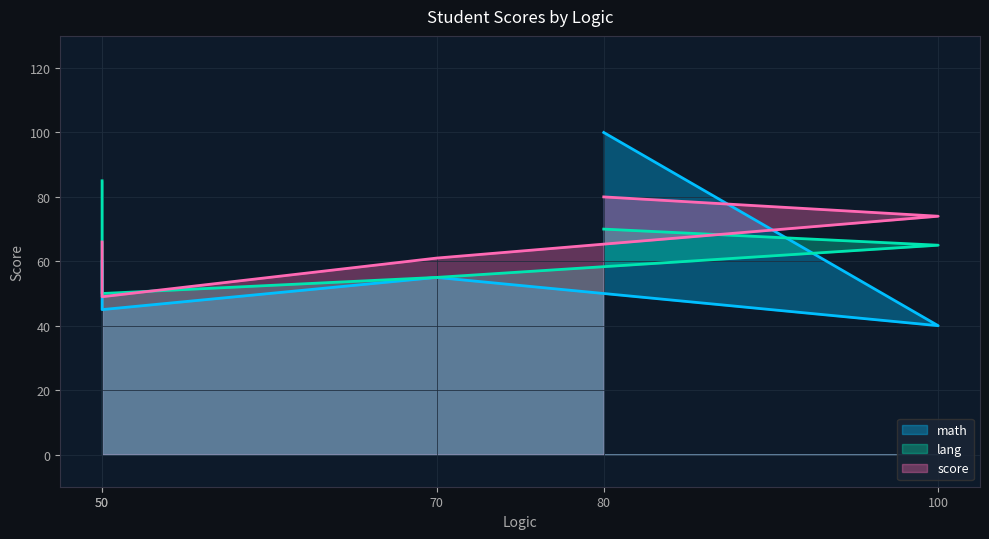

List the series in order of their peak value, highest first.

math, lang, score